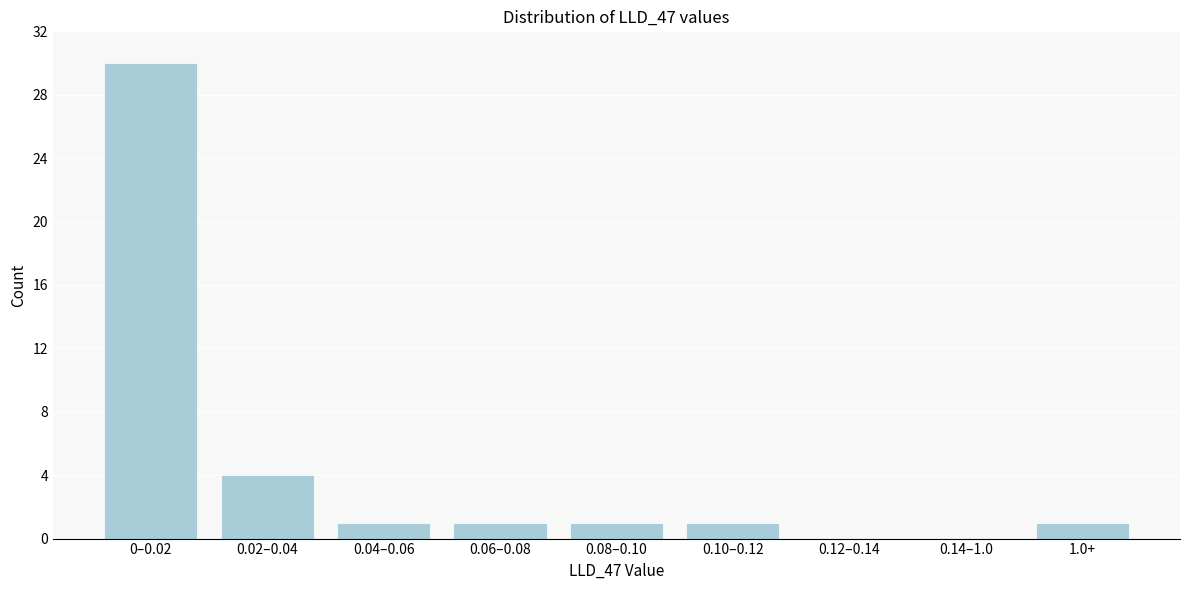

Reading left to right, list all the values displayed in this chart.

0–0.02=30	0.02–0.04=4	0.04–0.06=1	0.06–0.08=1	0.08–0.10=1	0.10–0.12=1	0.12–0.14=0	0.14–1.0=0	1.0+=1